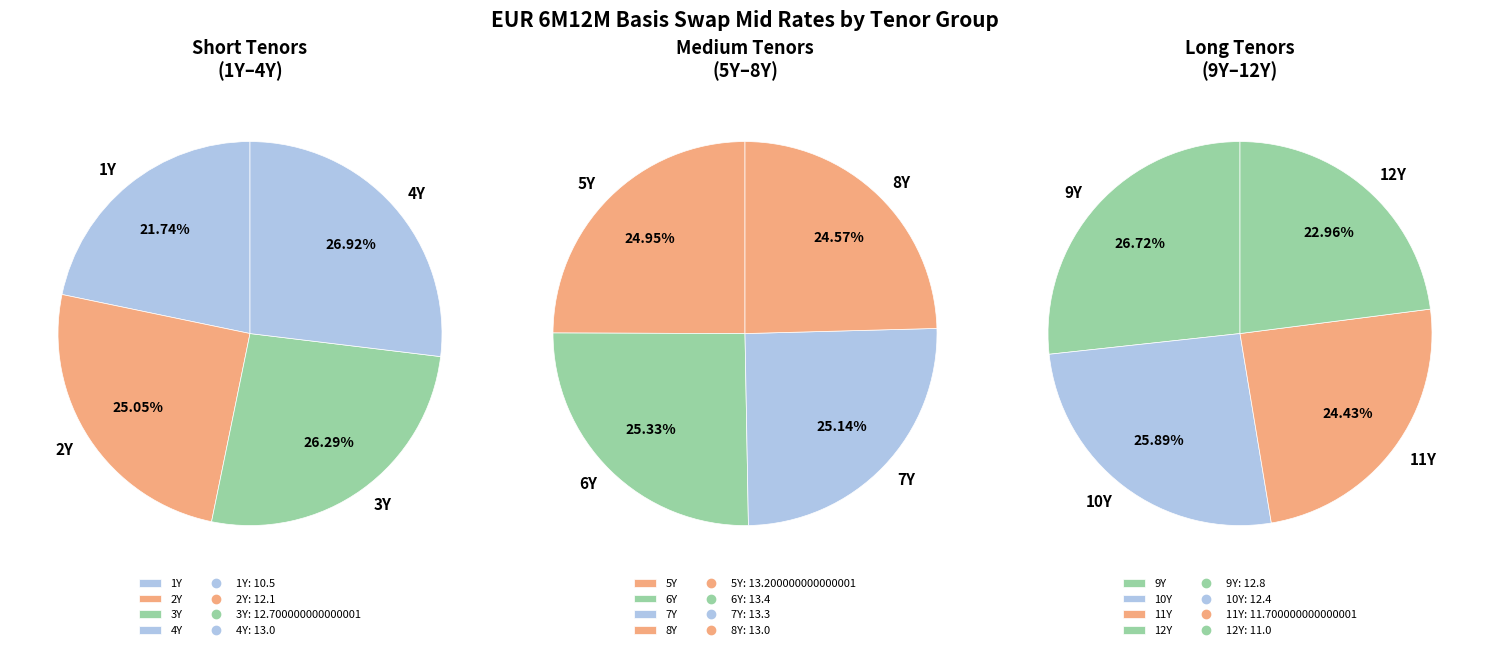

Does 11Y account for over 50% of the chart?

No